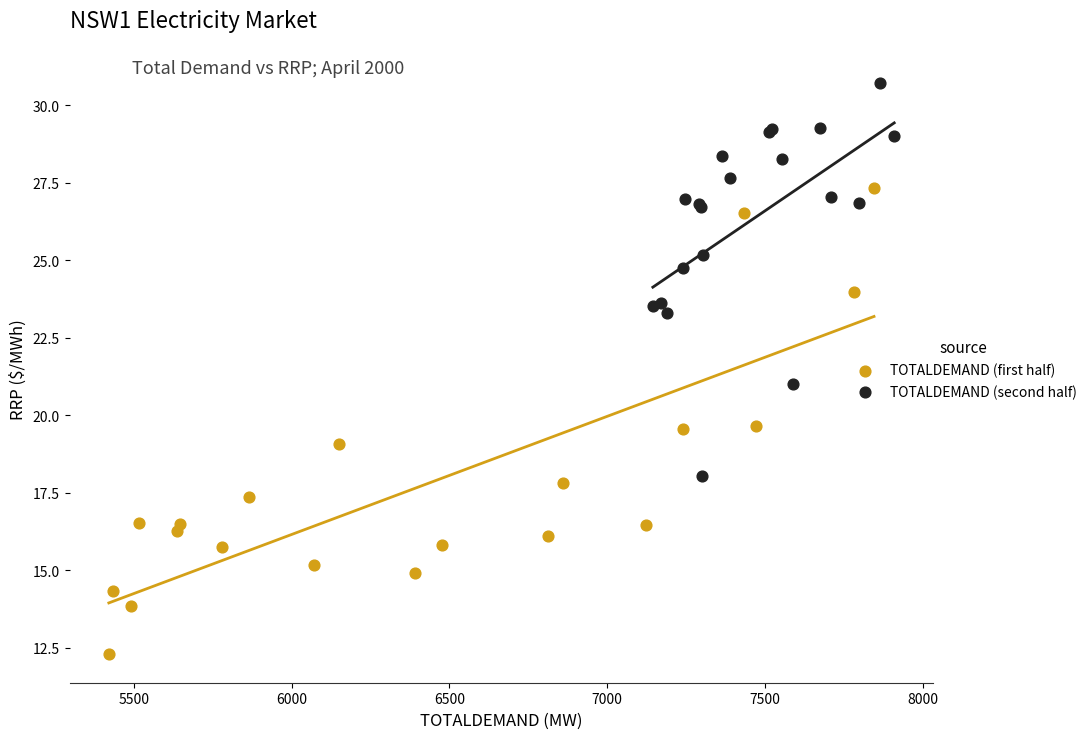

Which series has the widest spread of Y values?

TOTALDEMAND (first half)